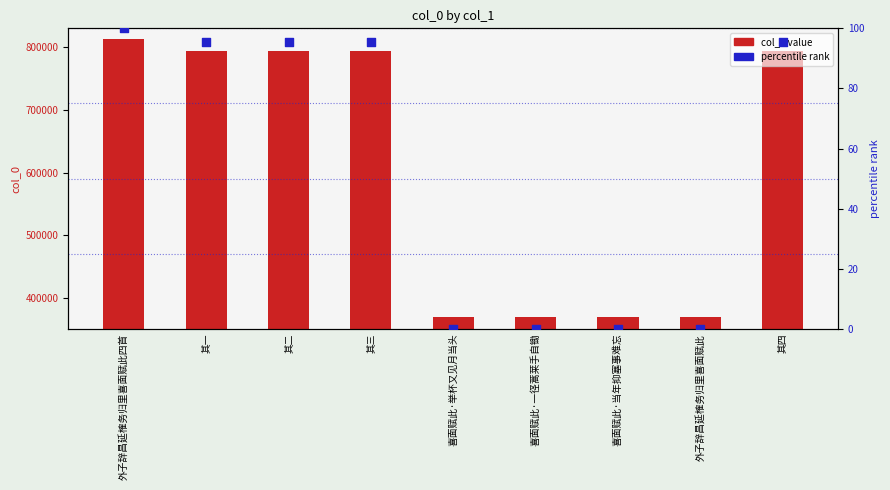

At which category is the sum across all series the highest?

外子辞昌延榷务归里喜面赋此四首